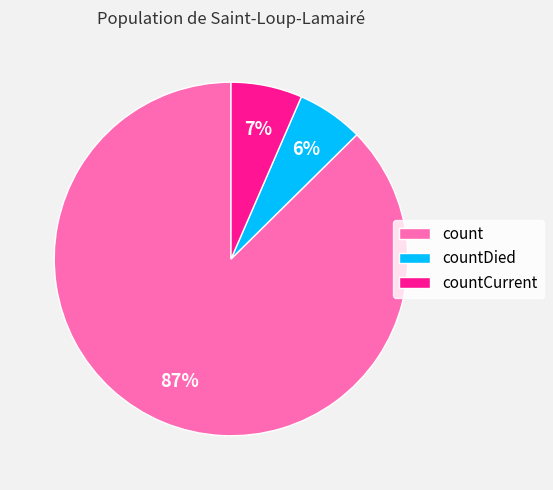

Do countDied and countCurrent together represent more than half of the pie?

No